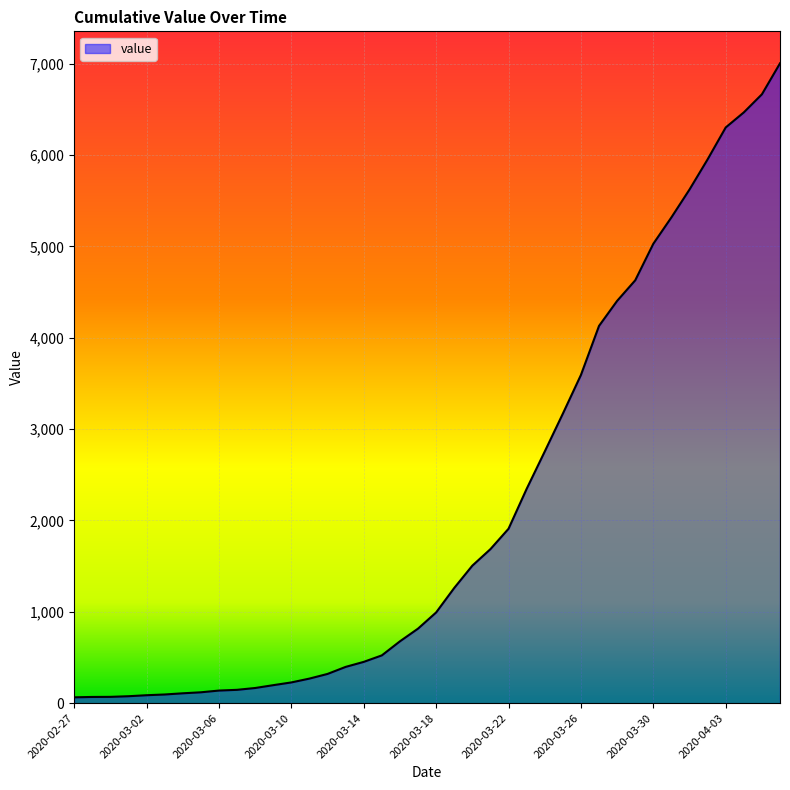

What is the difference between the maximum and minimum values?

6939